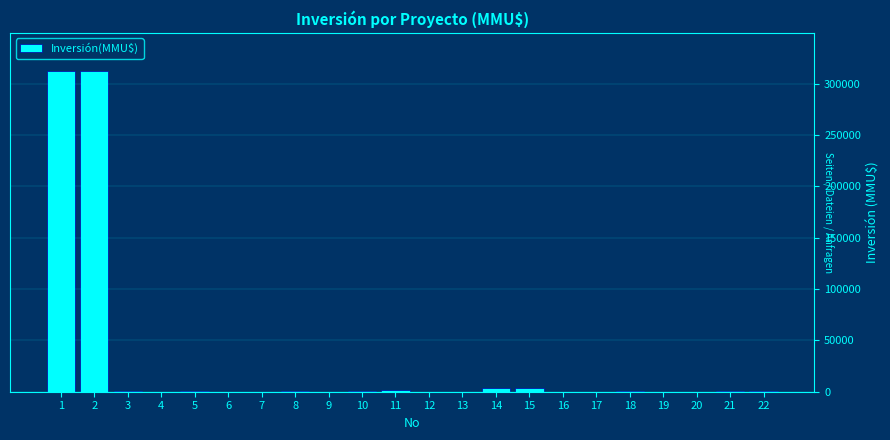

What is the sum of all values?

638192